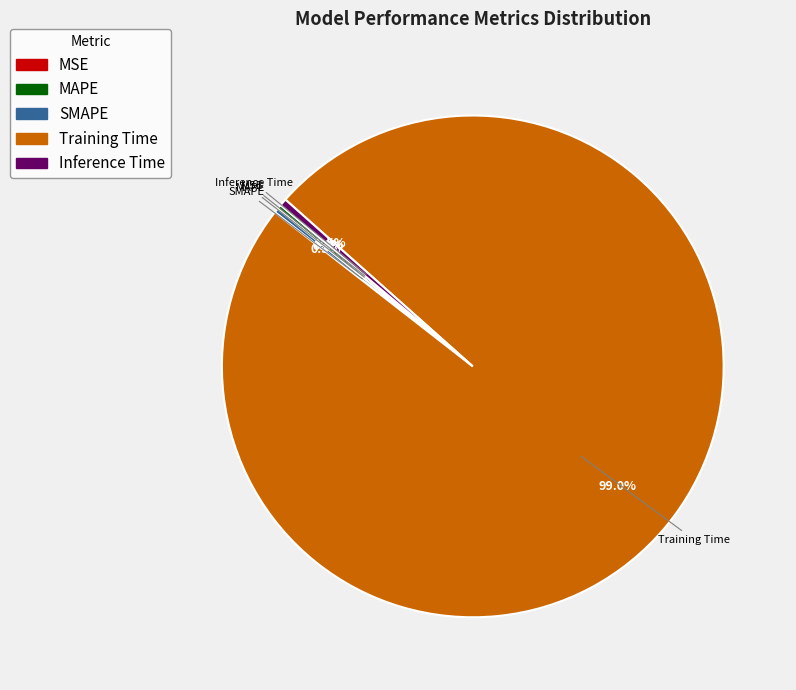

To the nearest percent, what is the average slice percentage?

20%